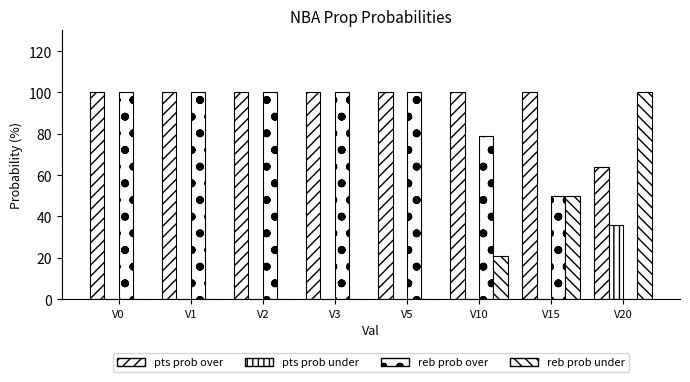

How many groups of bars are there?

8